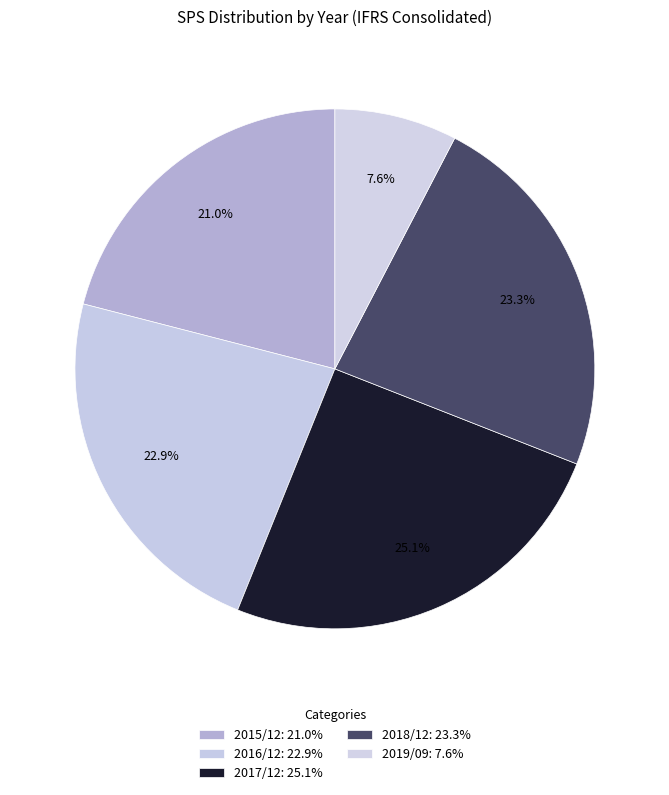

Count the number of slices in the pie.

5